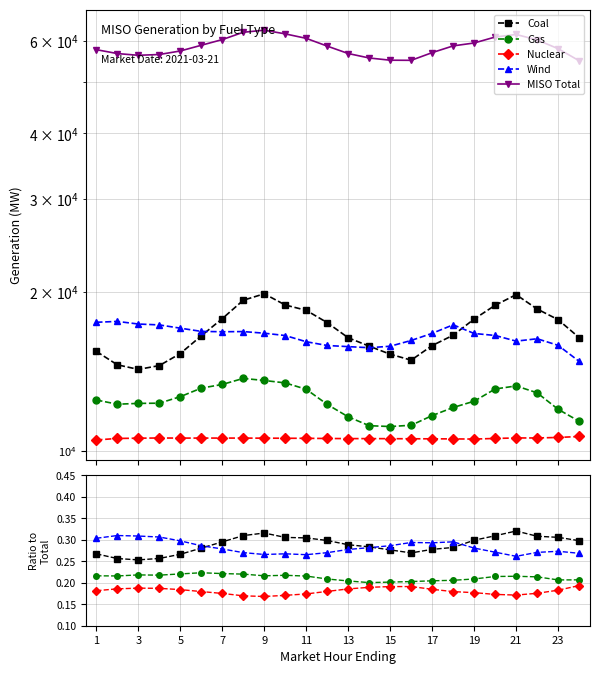

True or false: Wind has a value of 0.1 at 13.

False